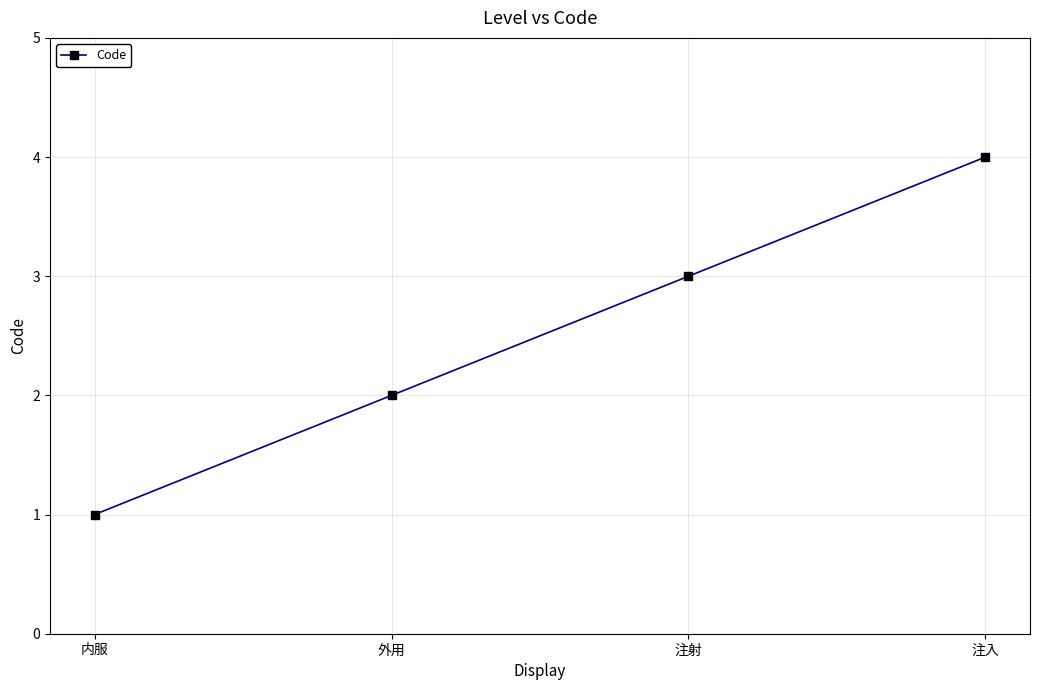

Reading right to left, transcribe all the data shown in this chart.

4	3	2	1